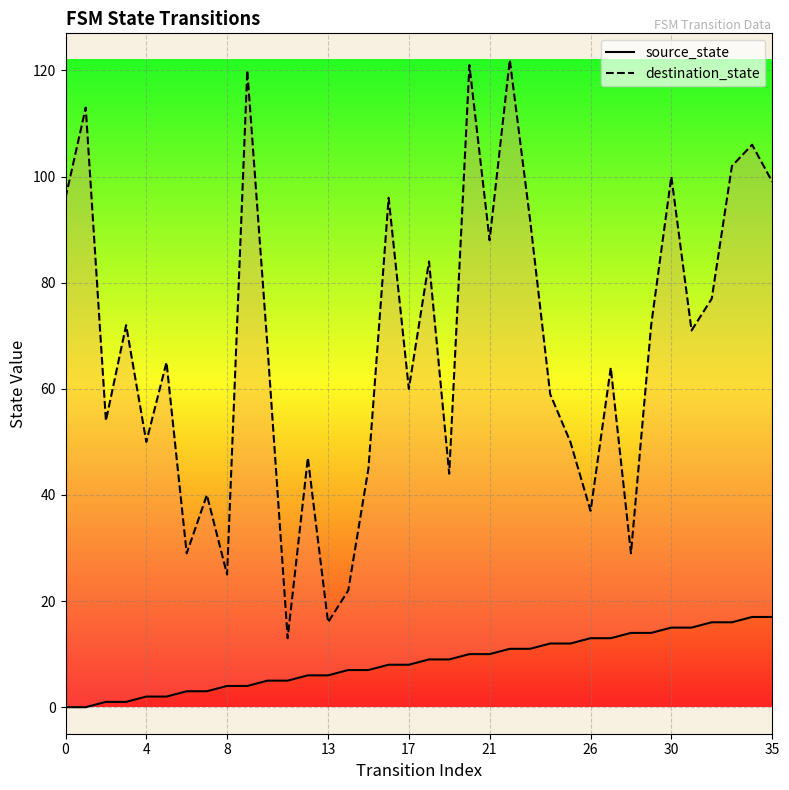

Between 16 and 24, which series saw the biggest shift?

destination_state